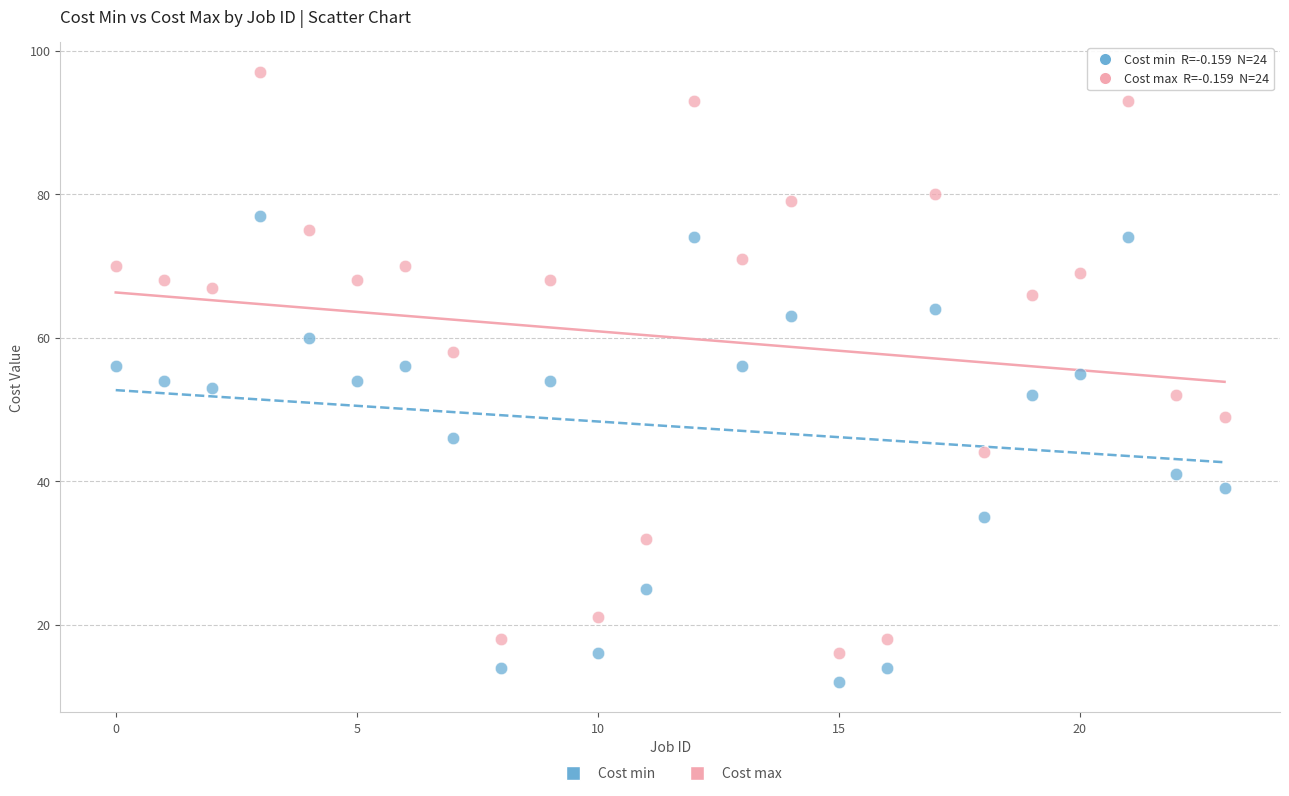

Which series reaches the maximum Y coordinate?

Cost max